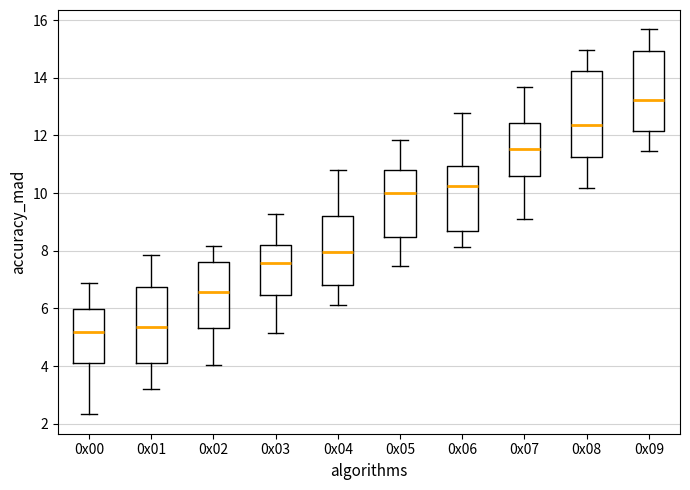

Reading left to right, read every box against the y-axis: the position of its median line, the range the box covers, and the ends of its whiskers. The values are not printed on the chart, so give them approximately, as read against the axis.

0x00: median 5.2, box 4.2 to 6.0, whiskers 2.4 to 6.8
0x01: median 5.4, box 4.0 to 6.8, whiskers 3.2 to 7.8
0x02: median 6.6, box 5.4 to 7.6, whiskers 4.0 to 8.2
0x03: median 7.6, box 6.4 to 8.2, whiskers 5.2 to 9.2
0x04: median 8.0, box 6.8 to 9.2, whiskers 6.2 to 10.8
0x05: median 10.0, box 8.4 to 10.8, whiskers 7.4 to 11.8
0x06: median 10.2, box 8.6 to 11.0, whiskers 8.2 to 12.8
0x07: median 11.6, box 10.6 to 12.4, whiskers 9.2 to 13.6
0x08: median 12.4, box 11.2 to 14.2, whiskers 10.2 to 15.0
0x09: median 13.2, box 12.2 to 15.0, whiskers 11.4 to 15.6